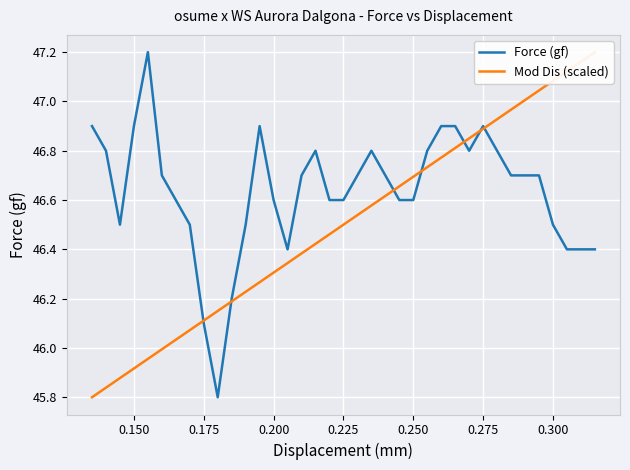

True or false: Force (gf) has a value of 9.7 at 0.175.

False